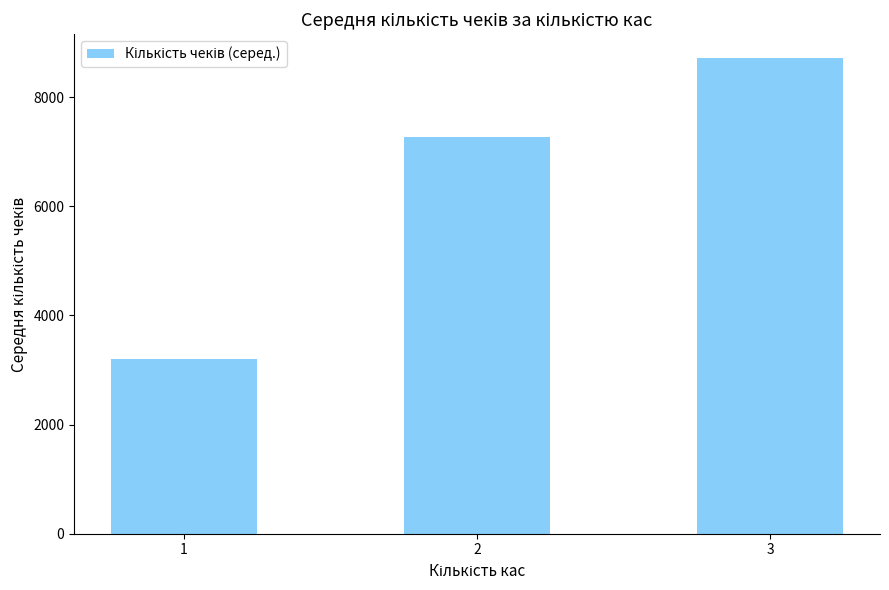

What is the maximum value shown in the chart?

8717.0